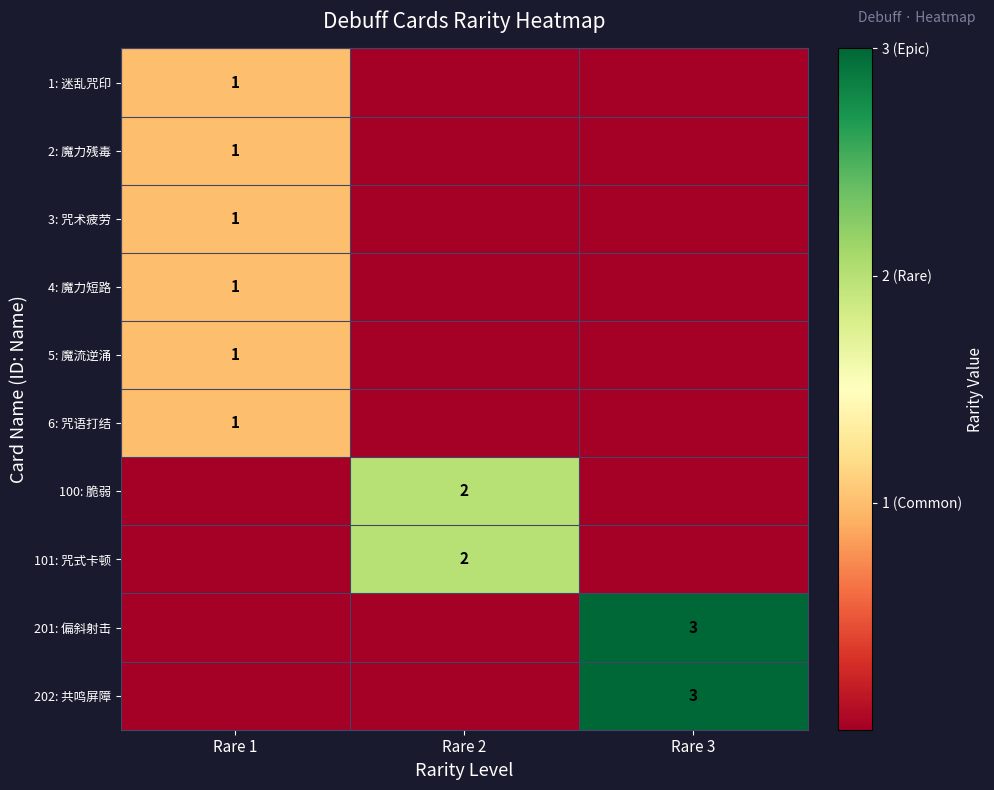

At which category is the sum across all series the highest?

Rare 1